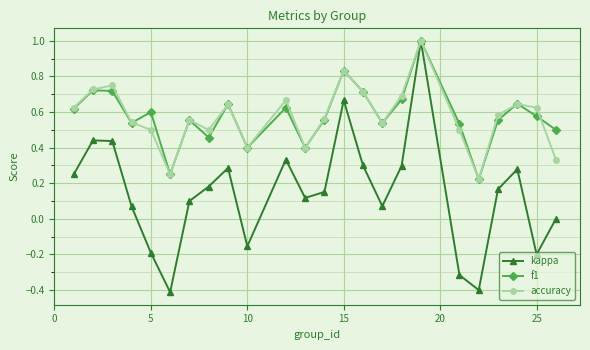

Count the f1 values in the range 0 to 1.

24